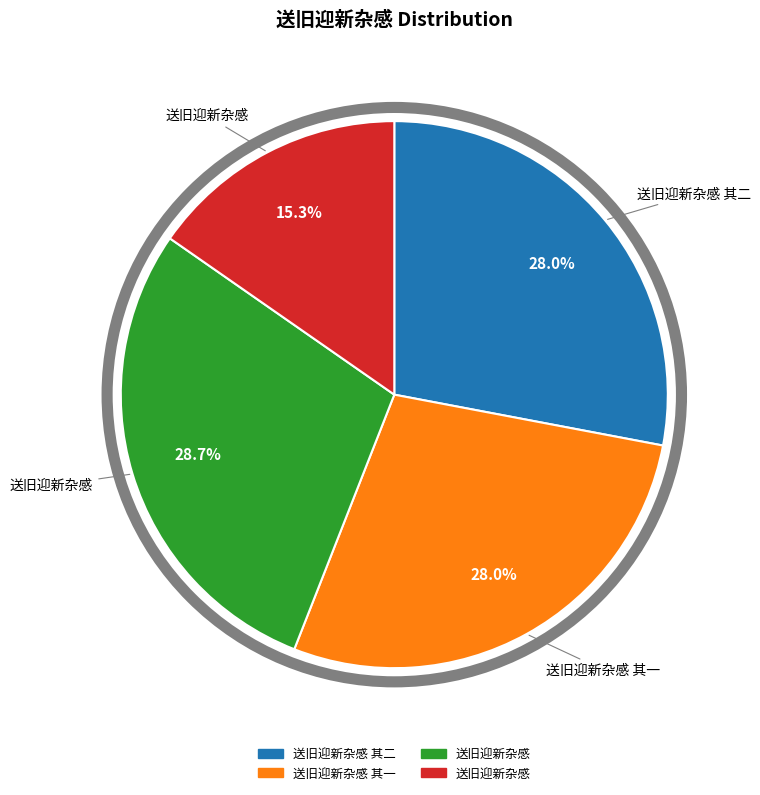

How many slices are in this pie chart?

4